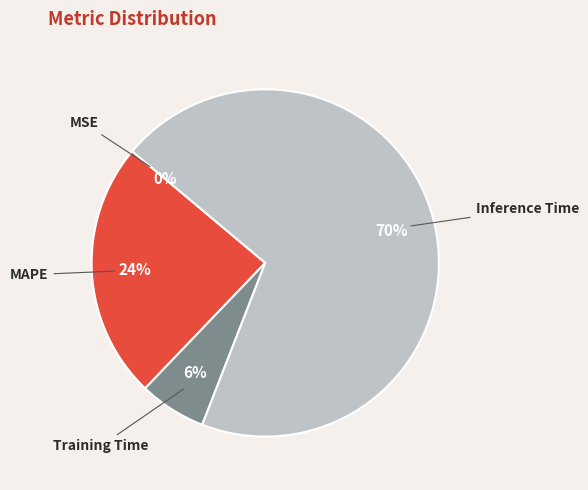

Which category has the biggest portion of the pie?

Inference Time